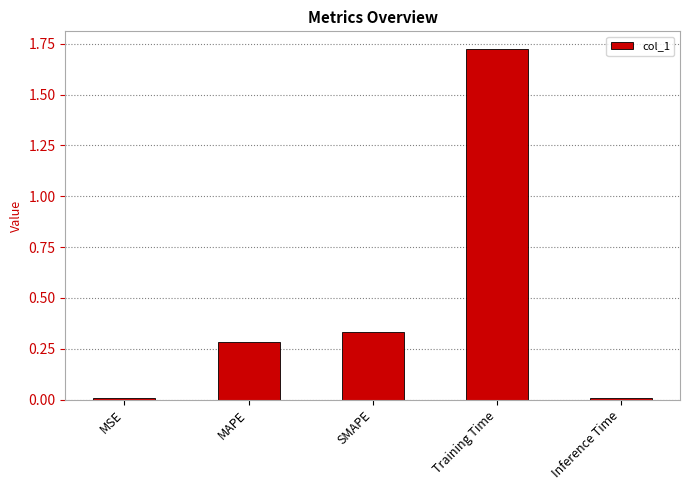

Which has a higher value, SMAPE or Training Time?

Training Time